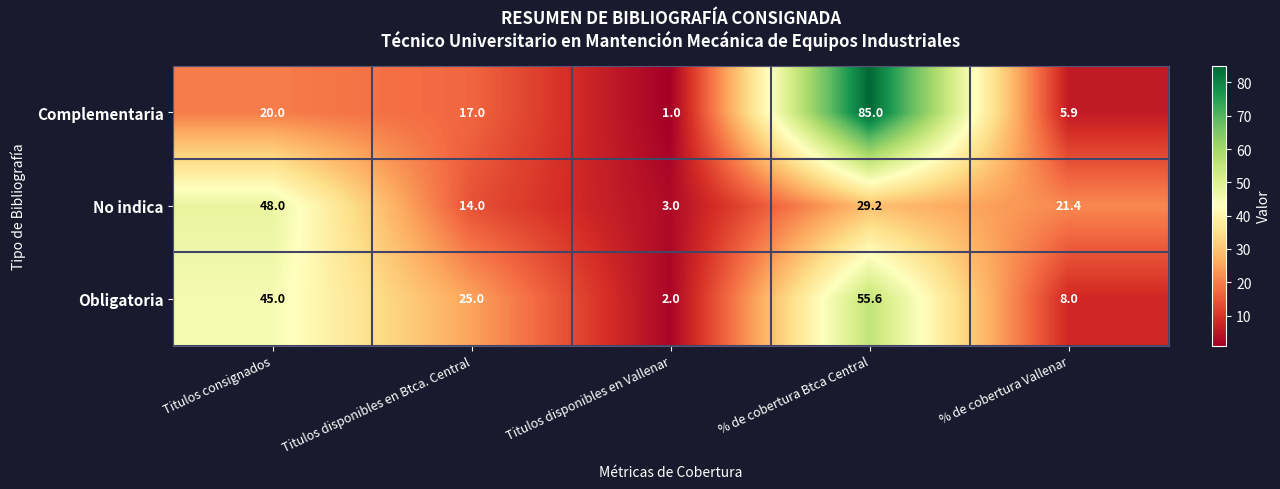

Reading right to left, what are all the values shown in this chart?

Complementaria: 5.9	85.0	1.0	17.0	20.0
No indica: 21.4	29.2	3.0	14.0	48.0
Obligatoria: 8.0	55.6	2.0	25.0	45.0